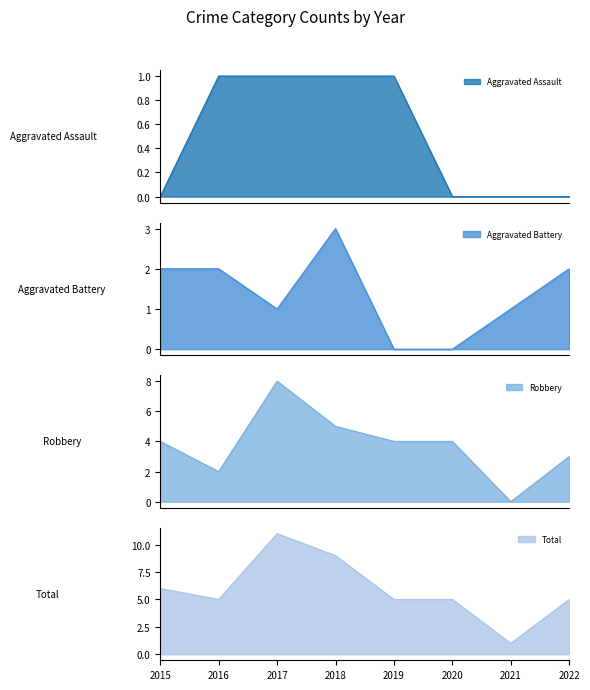

At how many categories does at least one series exceed 5?

3